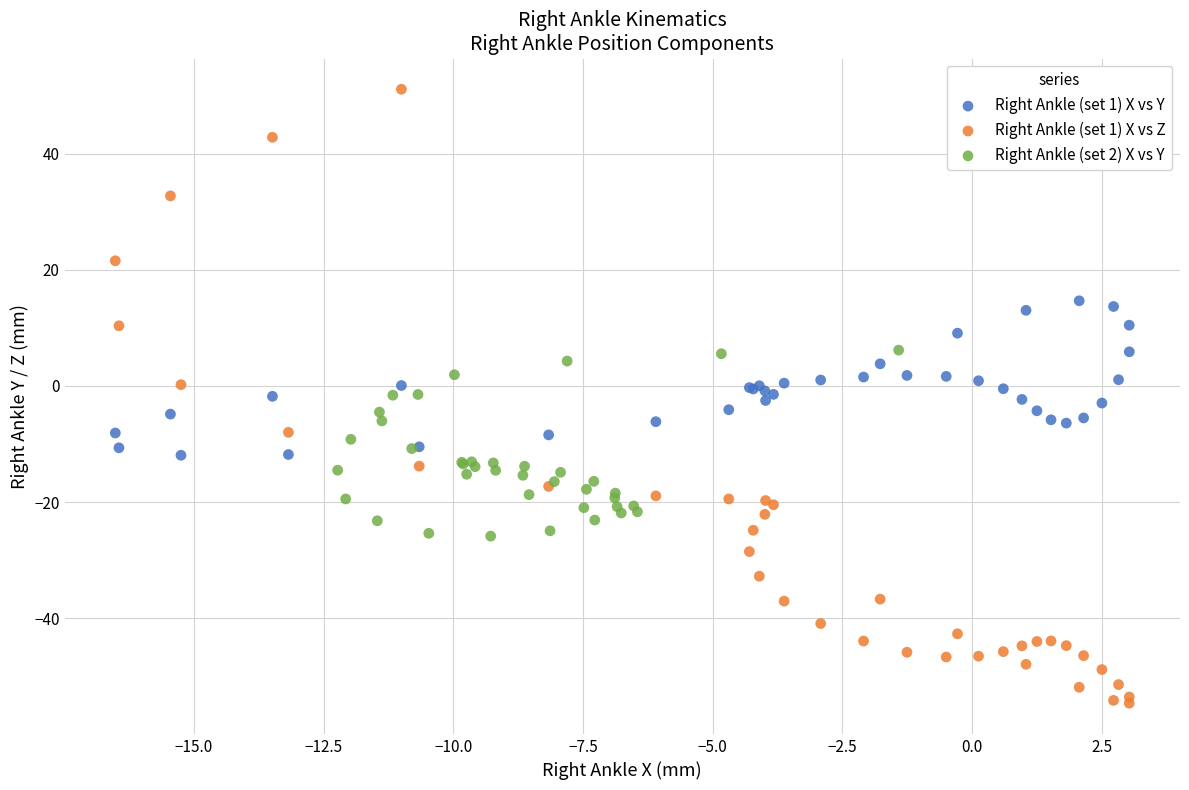

Which series reaches the maximum Y coordinate?

Right Ankle (set 1) X vs Z